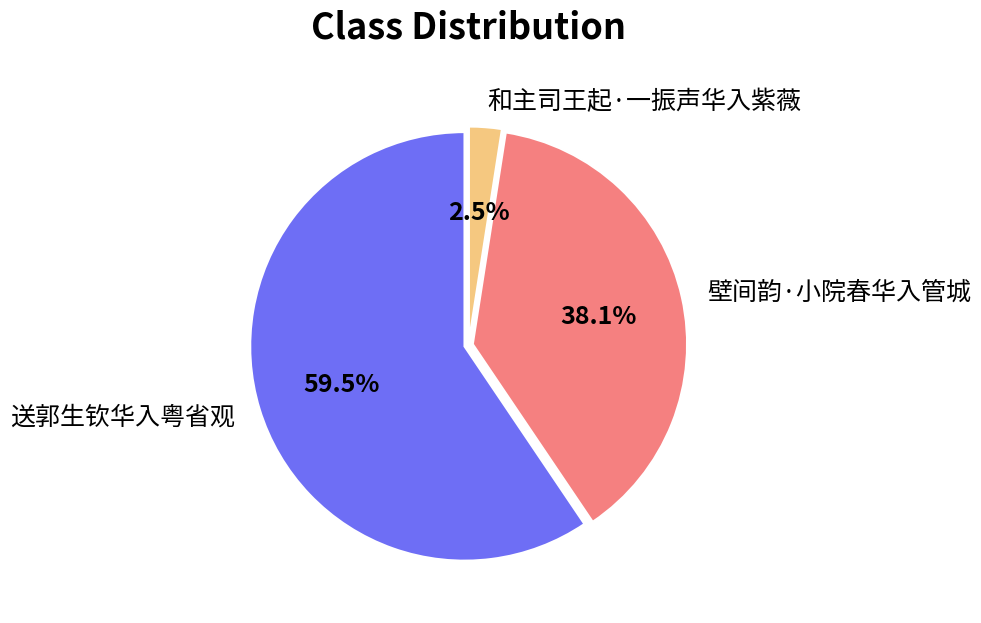

Is the sum of 壁间韵·小院春华入管城 and 送郭生钦华入粤省观 greater than half?

Yes